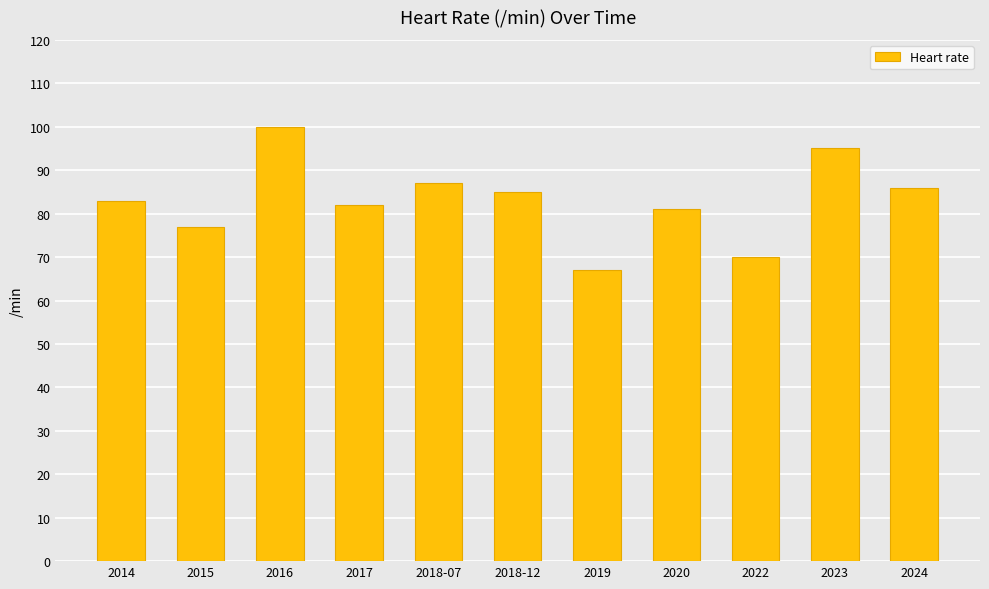

True or false: the data shows 36 at 2014.

False